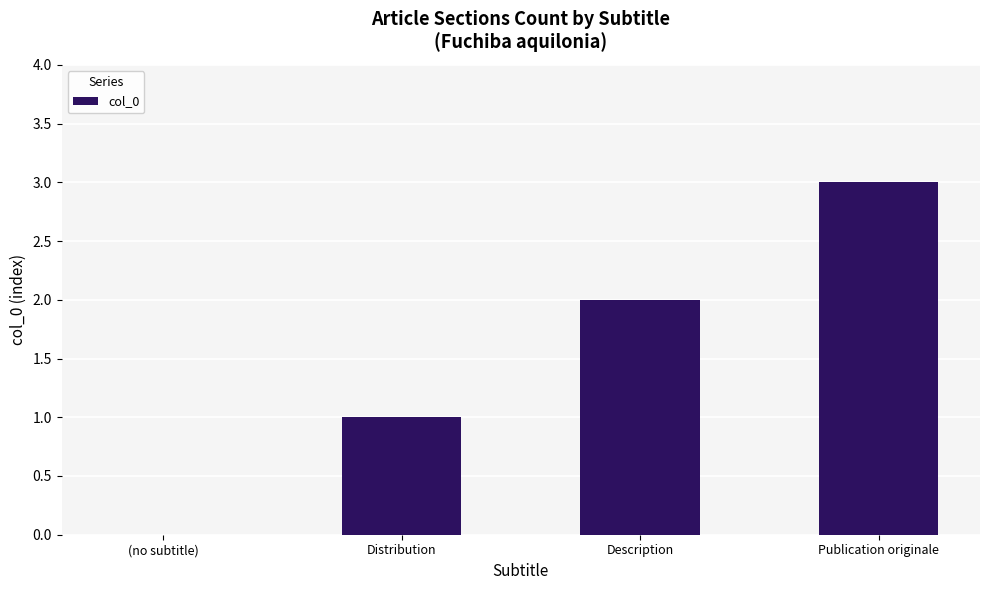

Is it true that the value at (no subtitle) is 0?

True